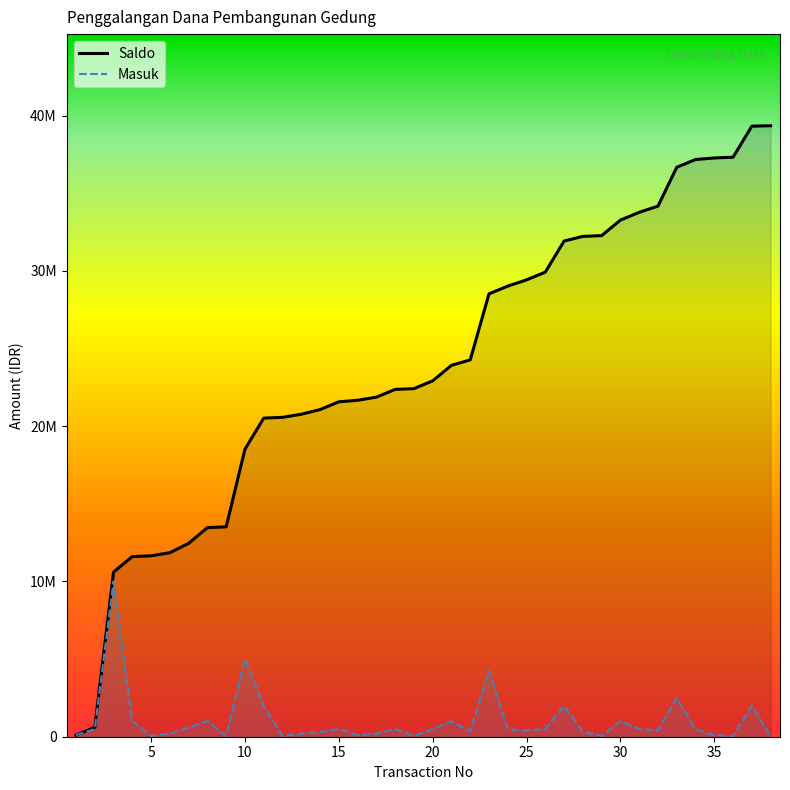

What is the difference between the highest and lowest values at 9?

13466000